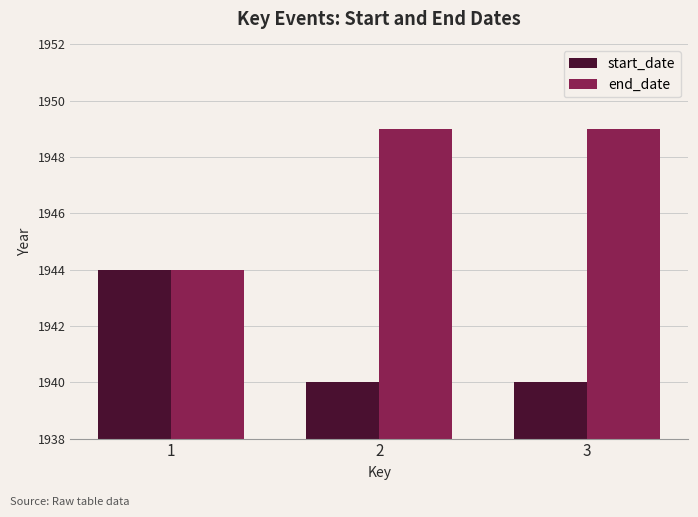

Reading left to right, transcribe all the data shown in this chart.

start_date: 1=1944	2=1940	3=1940
end_date: 1=1944	2=1949	3=1949